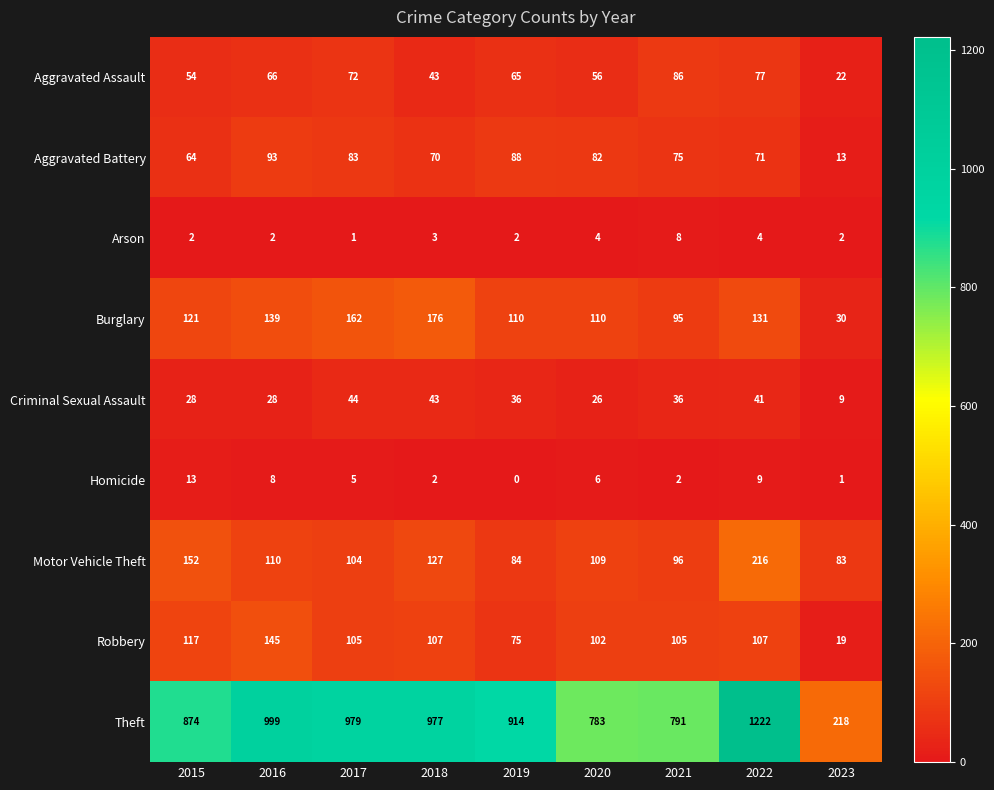

Rank the series by their maximum value, from lowest to highest.

Arson, Homicide, Criminal Sexual Assault, Aggravated Assault, Aggravated Battery, Robbery, Burglary, Motor Vehicle Theft, Theft